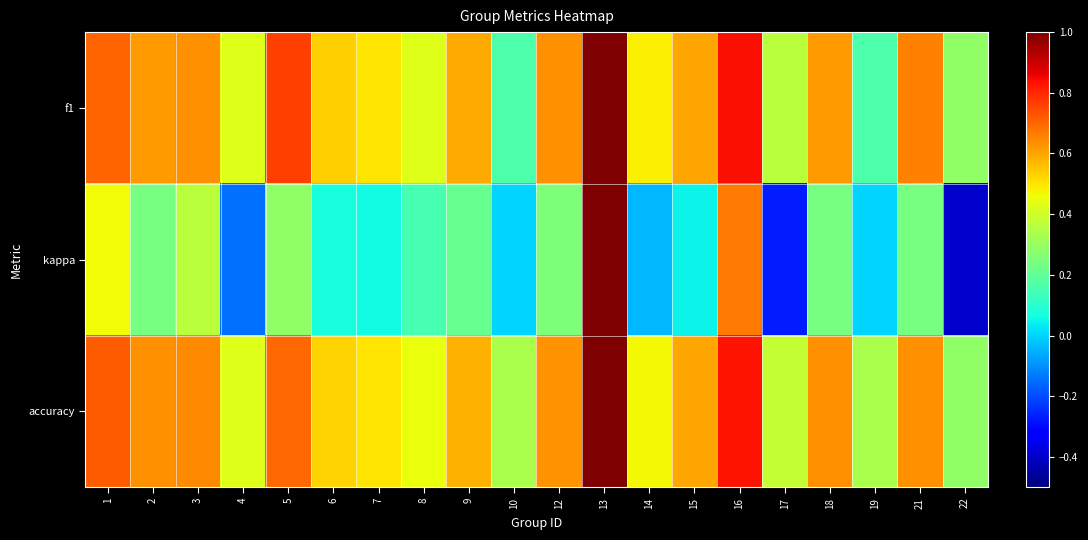

Count the number of data series in this chart.

3